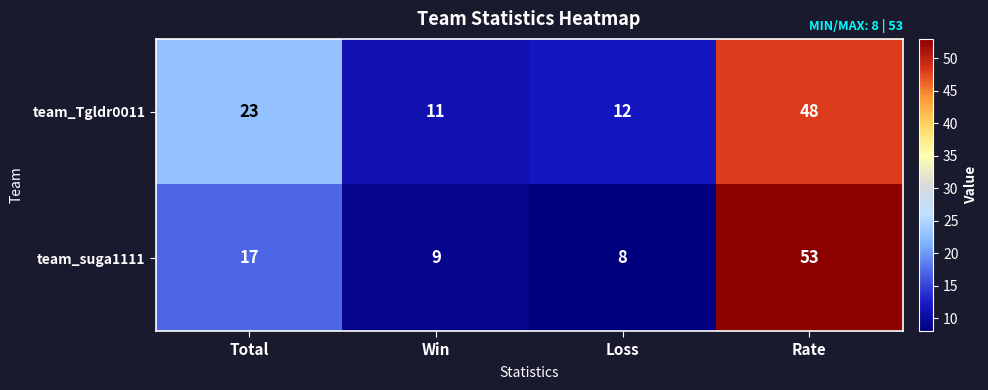

The team_Tgldr0011 series shows 40 at Total. True or false?

False